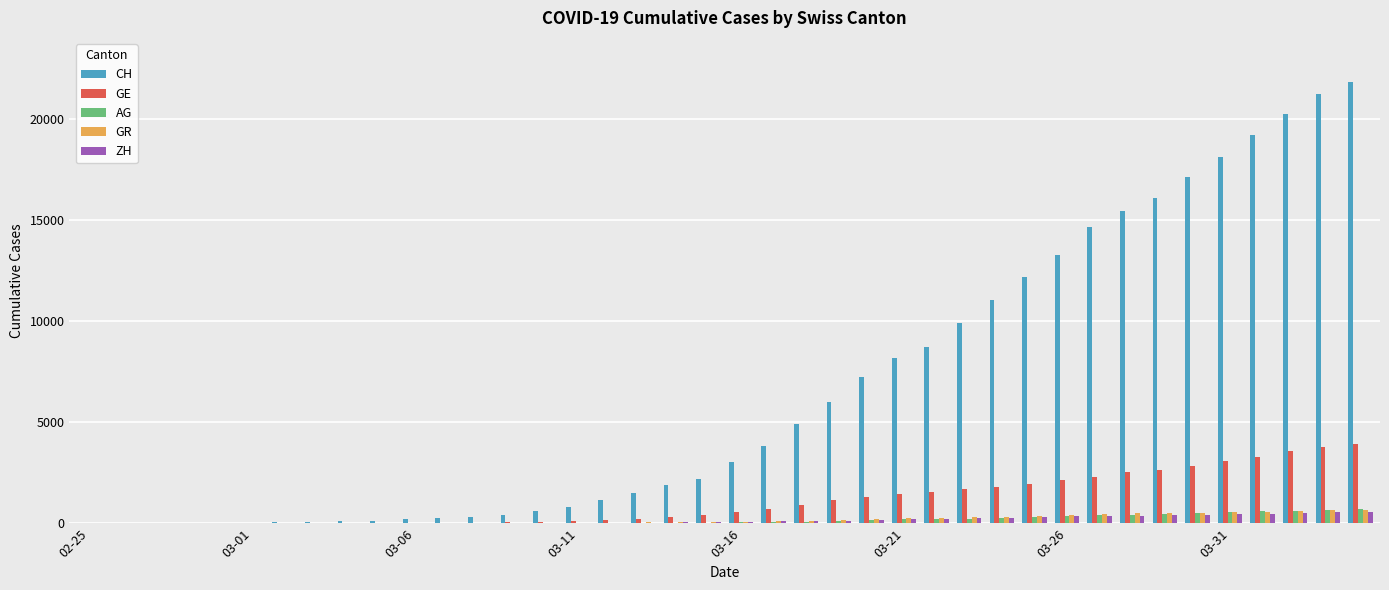

Which series has the widest spread of values?

CH